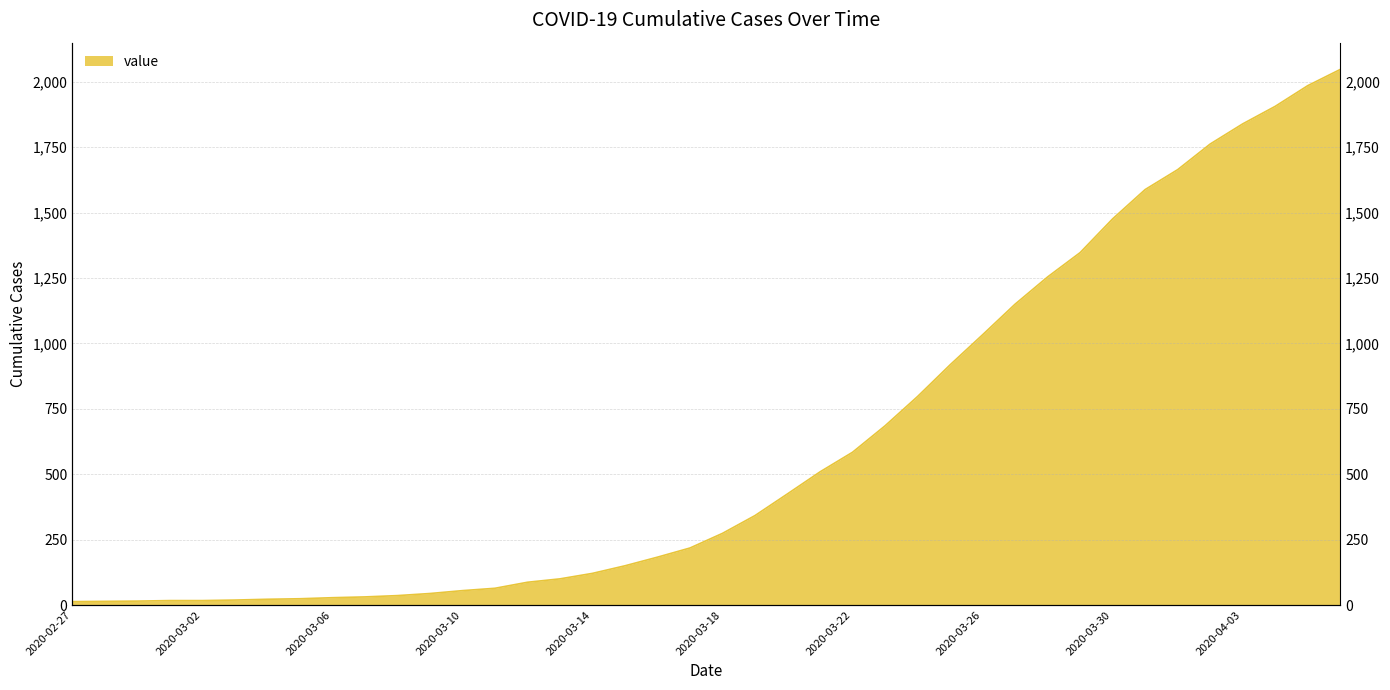

Rank the categories by value from lowest to highest.

2020-02-27, 2020-02-28, 2020-02-29, 2020-03-01, 2020-03-02, 2020-03-03, 2020-03-04, 2020-03-05, 2020-03-06, 2020-03-07, 2020-03-08, 2020-03-09, 2020-03-10, 2020-03-11, 2020-03-12, 2020-03-13, 2020-03-14, 2020-03-15, 2020-03-16, 2020-03-17, 2020-03-18, 2020-03-19, 2020-03-20, 2020-03-21, 2020-03-22, 2020-03-23, 2020-03-24, 2020-03-25, 2020-03-26, 2020-03-27, 2020-03-28, 2020-03-29, 2020-03-30, 2020-03-31, 2020-04-01, 2020-04-02, 2020-04-03, 2020-04-04, 2020-04-05, 2020-04-06